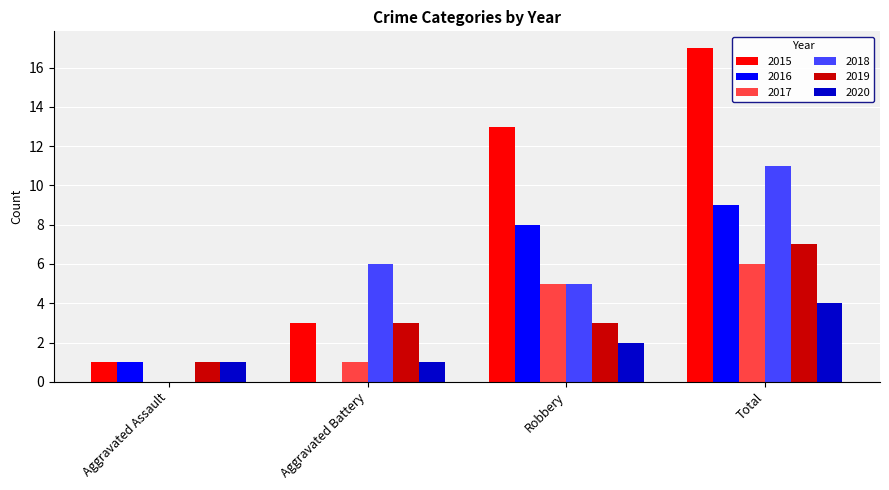

Is the value of 2018 at Total greater than the value of 2015 at Robbery?

No